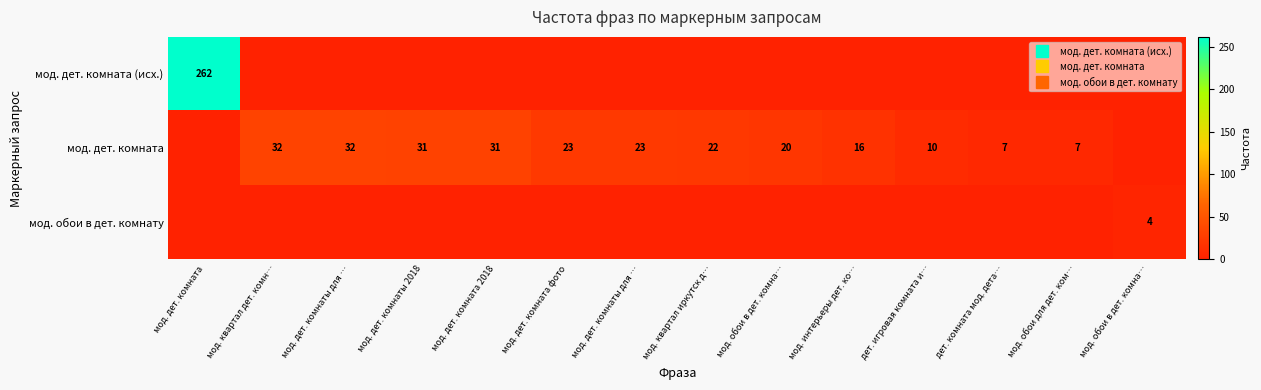

What is the sum of the мод. дет. комната values at мод. обои для дет. ком… and мод. квартал иркутск д…?

29